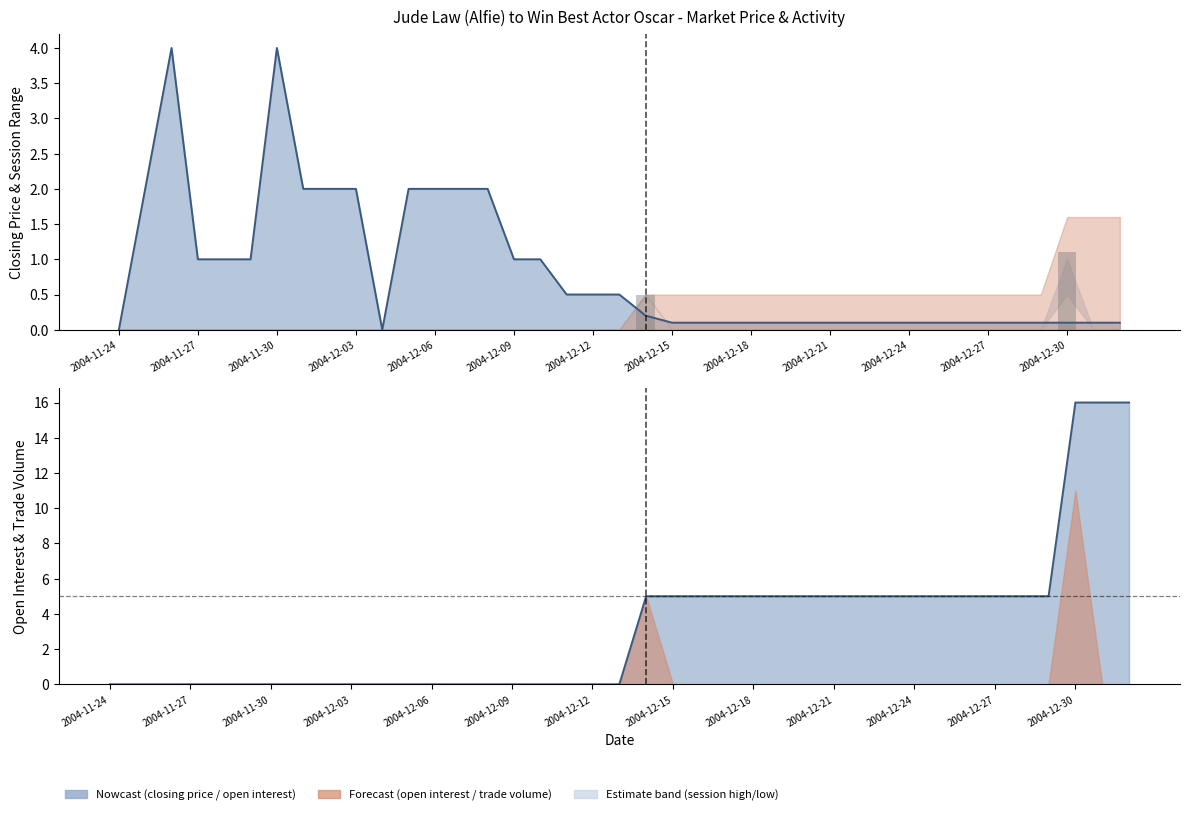

The value of closing price line at 2004-12-09 is 1.0. True or false?

True